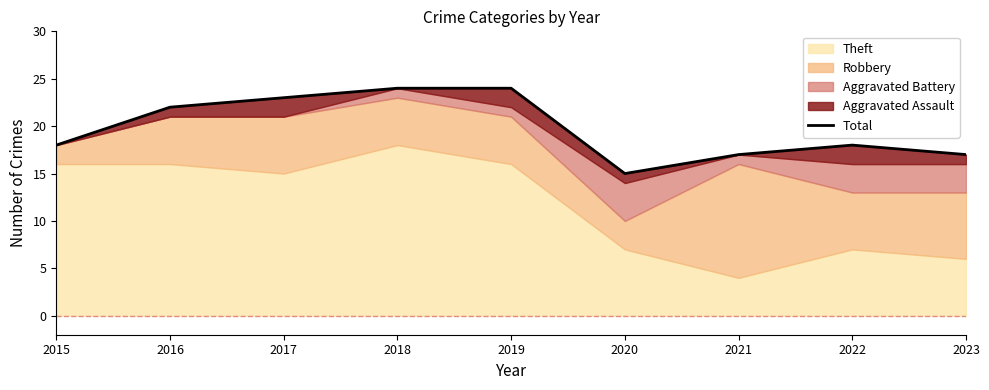

Which category has the lowest value across all series?

2020